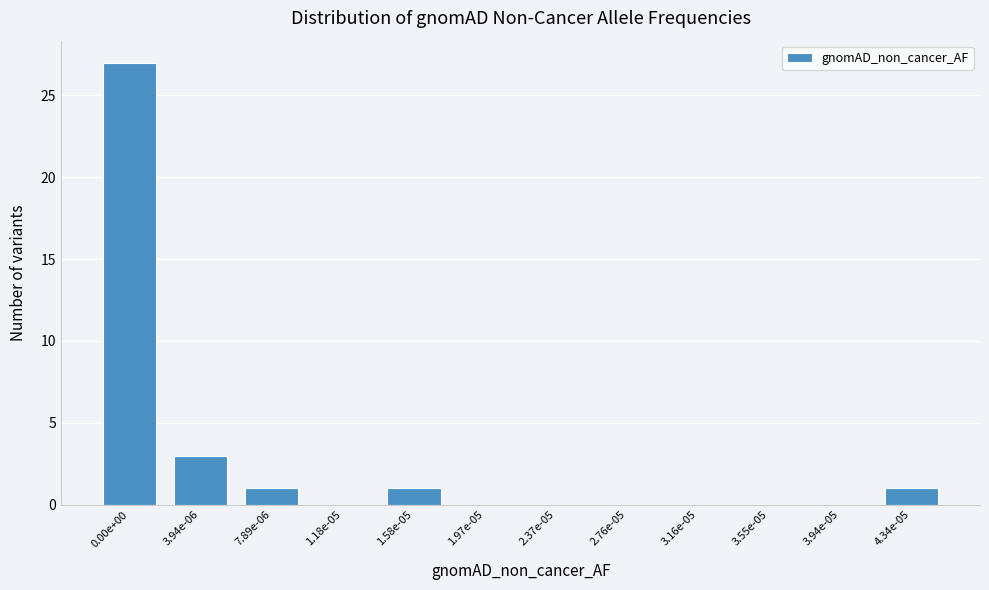

Reading right to left, extract all data points from this chart.

4.34e-05=1	3.94e-05=0	3.55e-05=0	3.16e-05=0	2.76e-05=0	2.37e-05=0	1.97e-05=0	1.58e-05=1	1.18e-05=0	7.89e-06=1	3.94e-06=3	0.00e+00=27